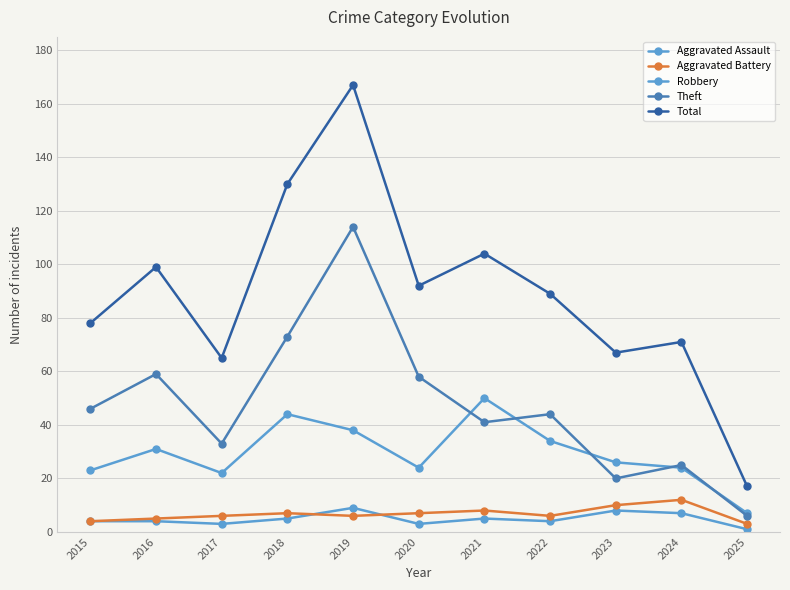

How many lines are shown in the chart?

5